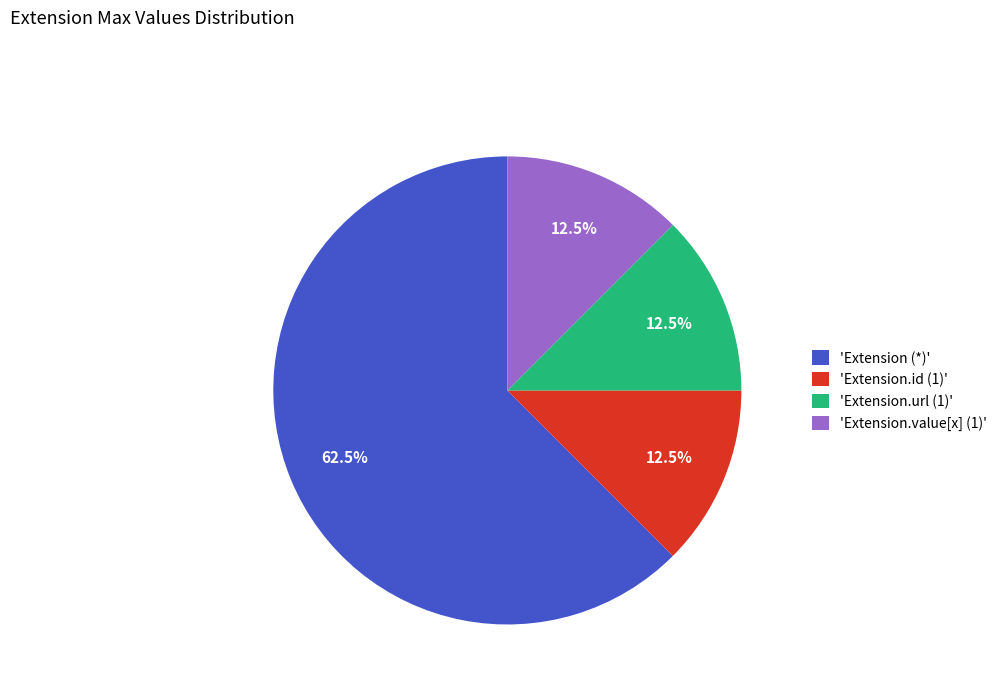

How much of the chart is everything except 'Extension (*)'?

37.5%